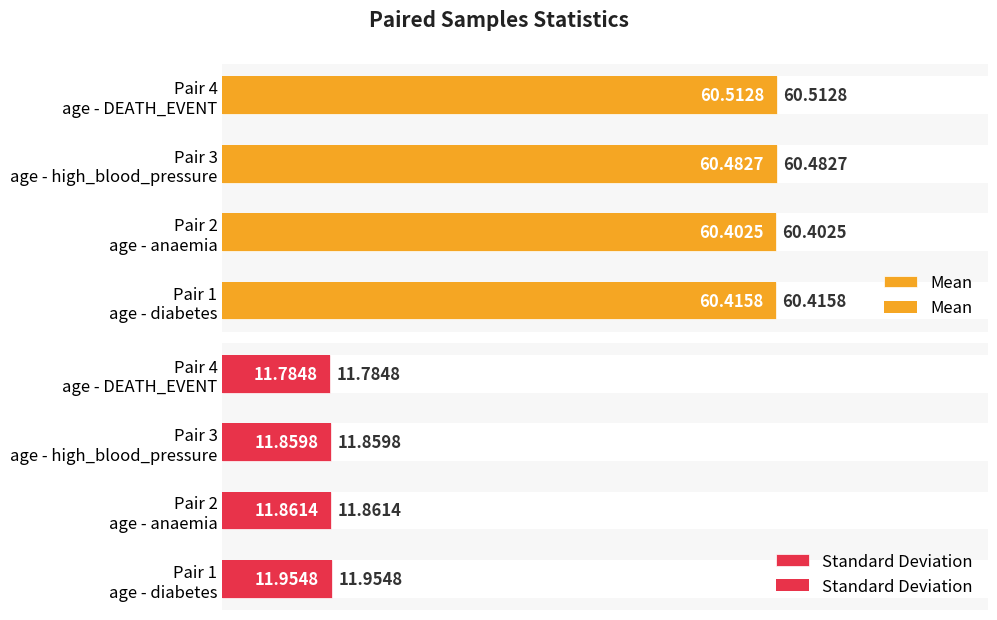

Is it true that Standard Deviation equals 12.0 at Pair 1 age - diabetes?

True